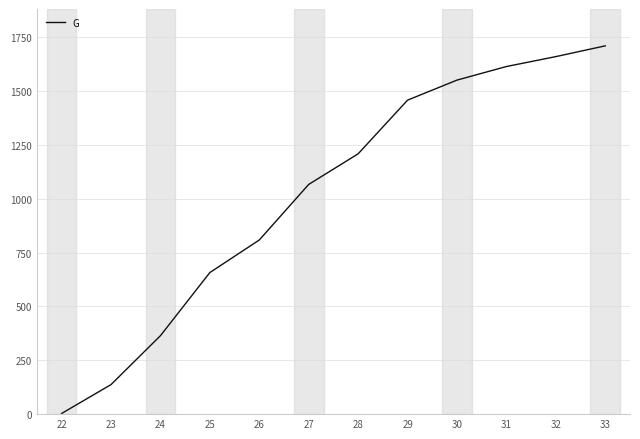

List the labels in order of value, largest first.

33, 32, 31, 30, 29, 28, 27, 26, 25, 24, 23, 22